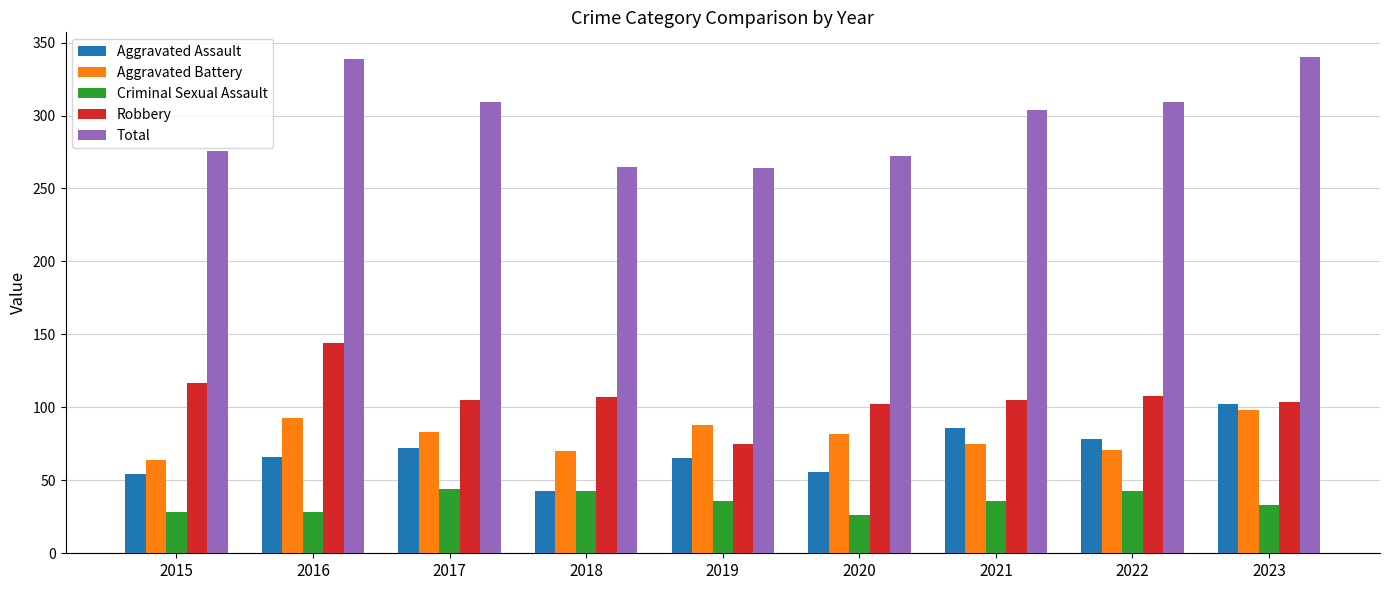

Rank the series at 2020 from lowest to highest value.

Criminal Sexual Assault, Aggravated Assault, Aggravated Battery, Robbery, Total